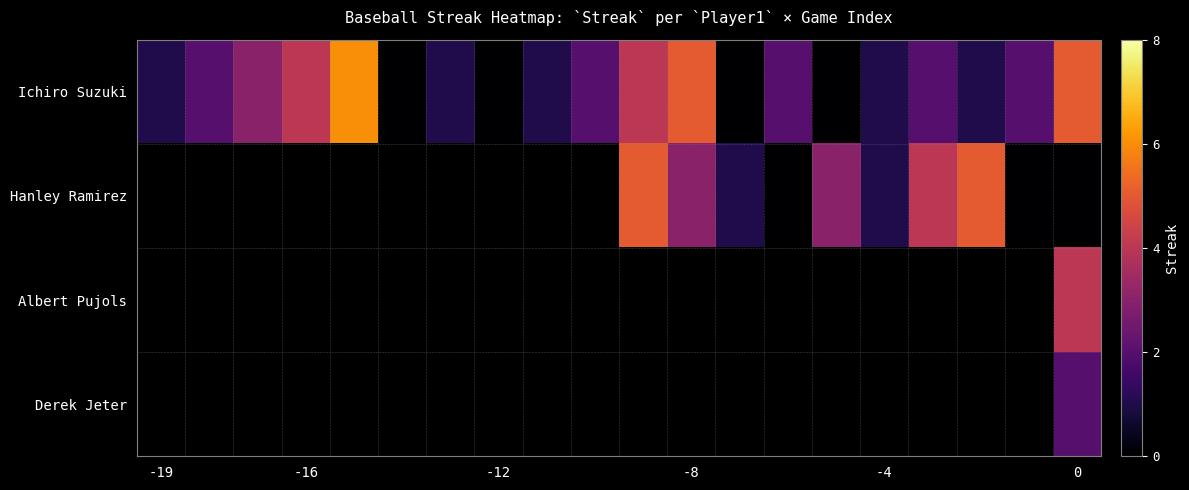

At how many categories does at least one series exceed 4?

5